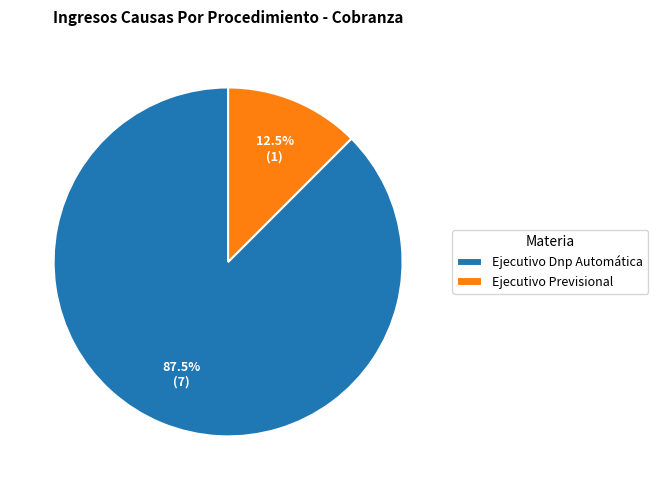

Is Ejecutivo Dnp Automática the majority of the pie?

Yes